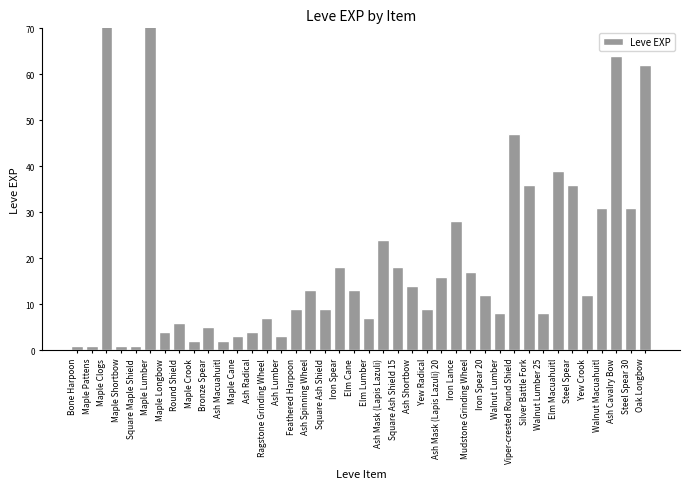

Is it true that the value at Ash Radical is 4?

True